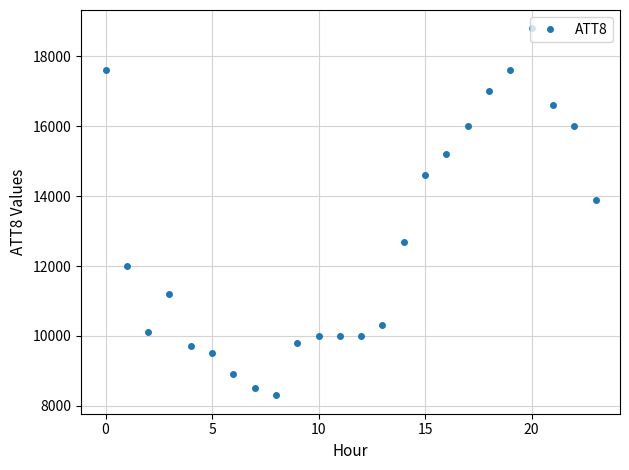

What is the sum of all values?

304300